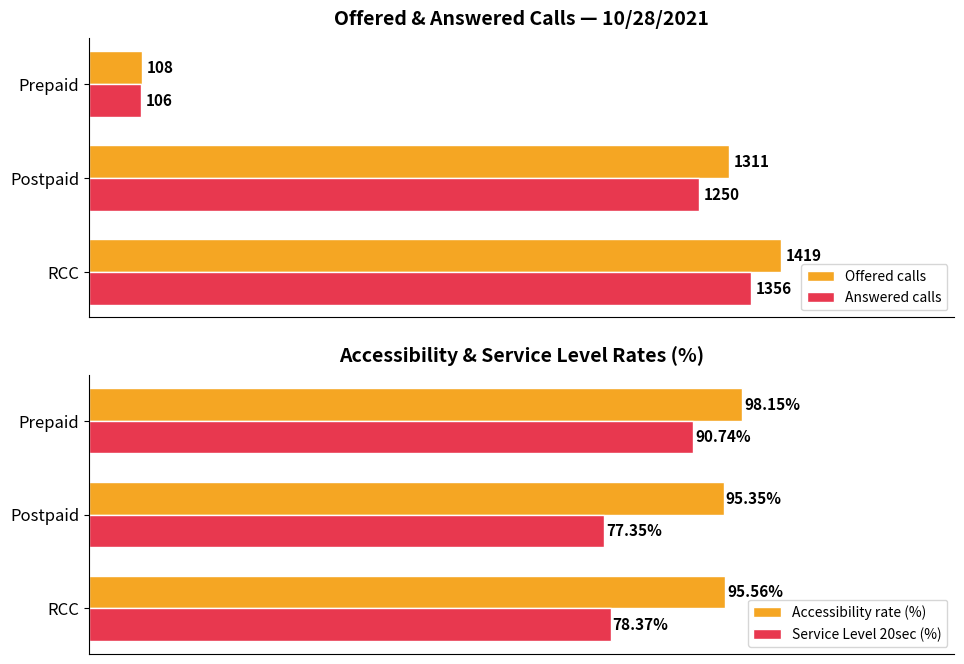

What is the value of the Accessibility rate (%) bar at the 2nd from the left?

95.3